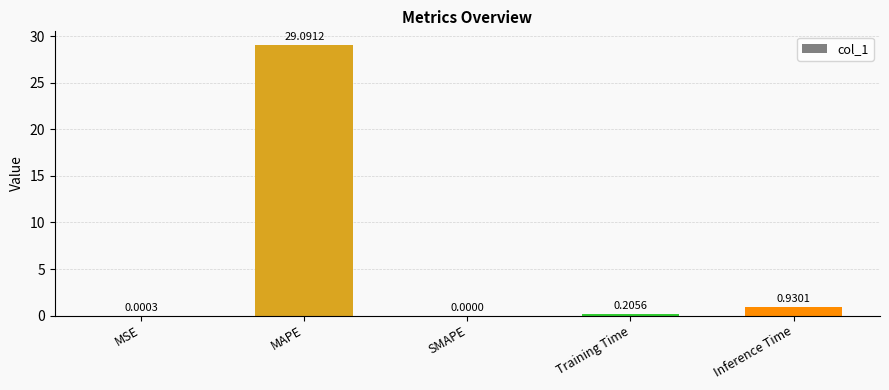

Which has a higher value, MSE or MAPE?

MAPE